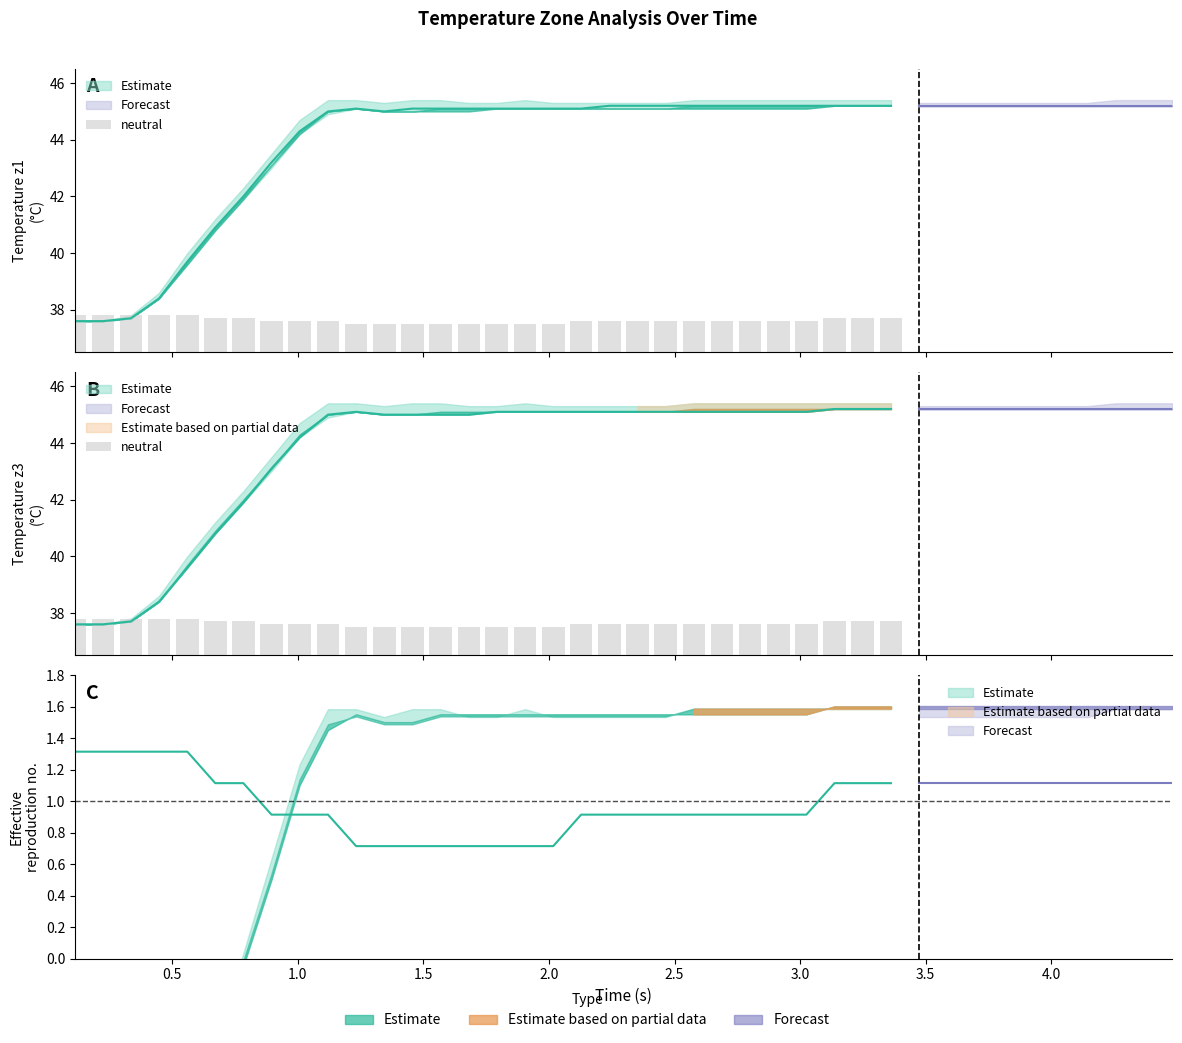

What is the sum of all values?

33.7